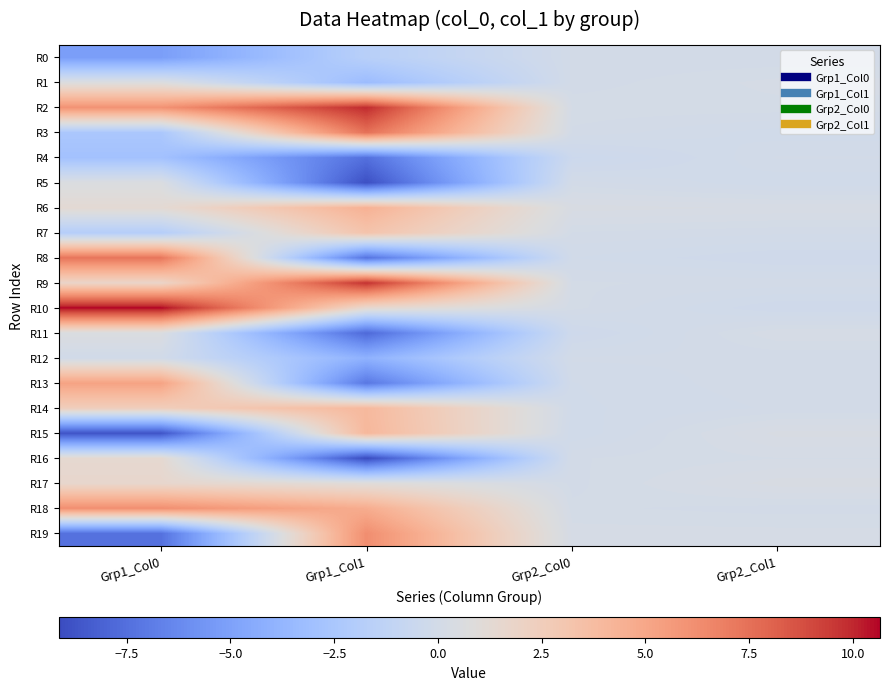

Which category has the highest value across all series?

Grp1_Col0